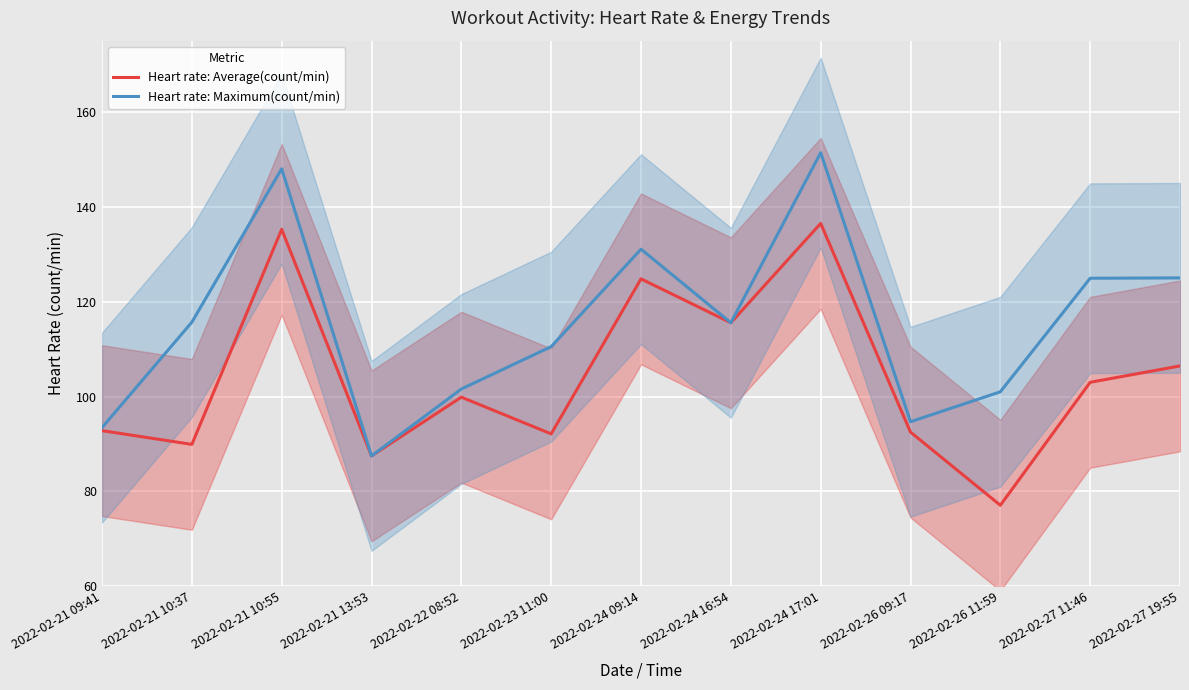

Is it true that Heart rate: Maximum(count/min) equals 66.6 at 2022-02-27 19:55?

False